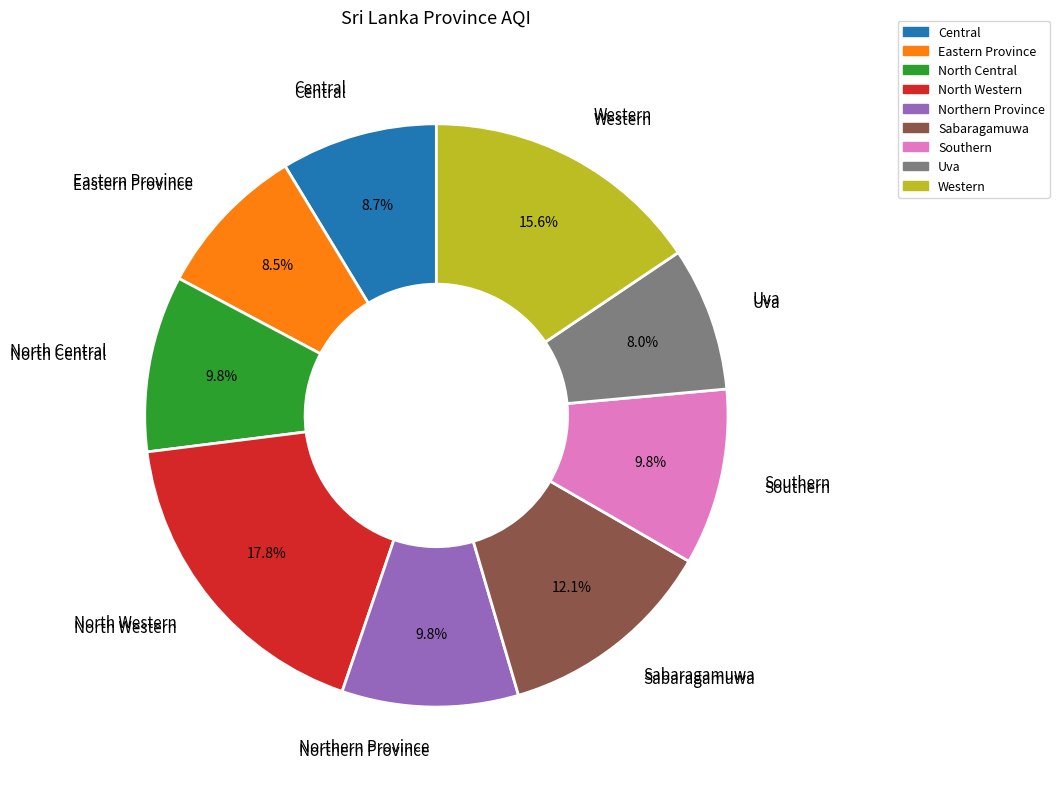

What is the smallest slice in the pie chart?

Uva